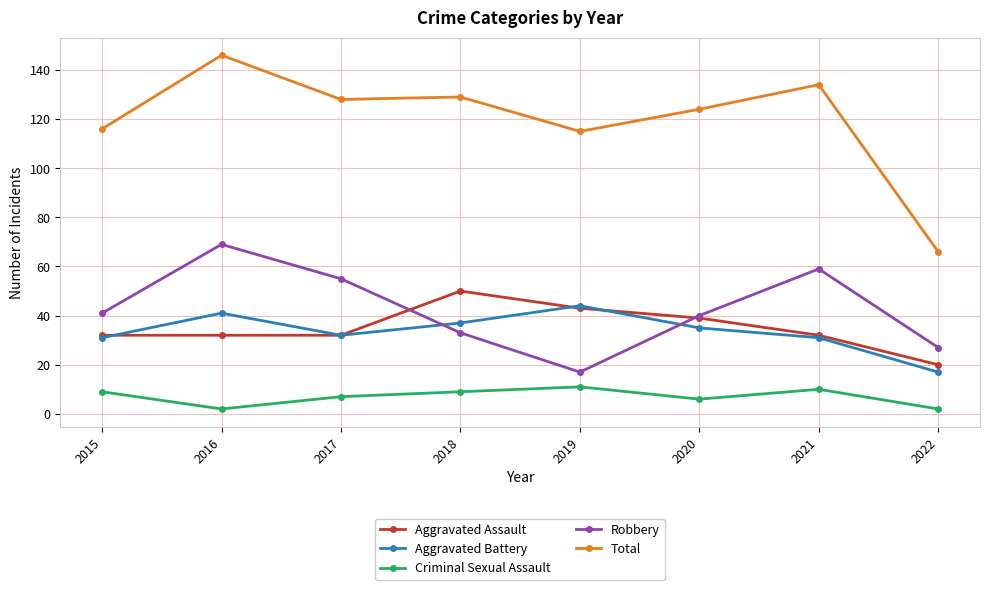

Is it true that Aggravated Assault equals 52 at 2020?

False